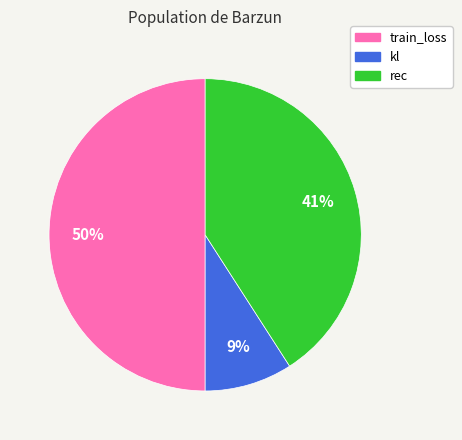

To the nearest percent, what percentage of the pie is train_loss?

50%